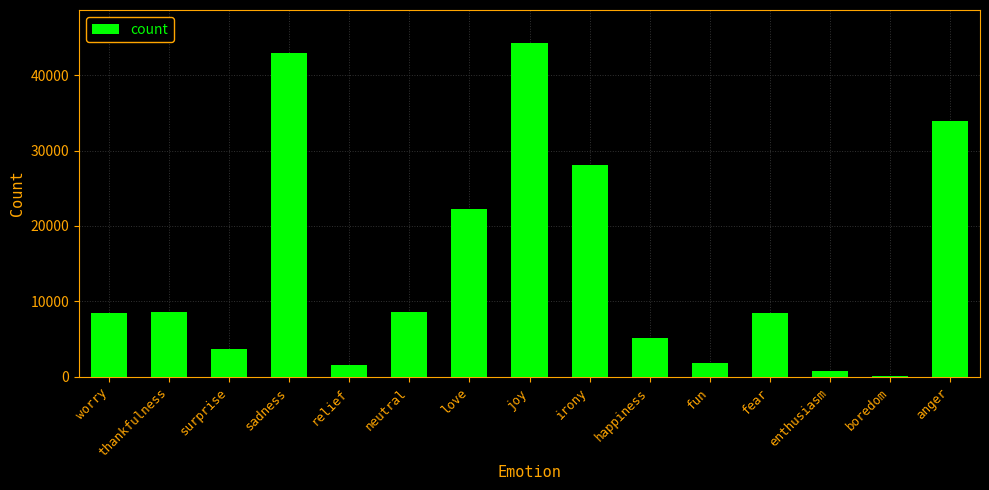

At which category does the chart reach its peak across all series?

joy